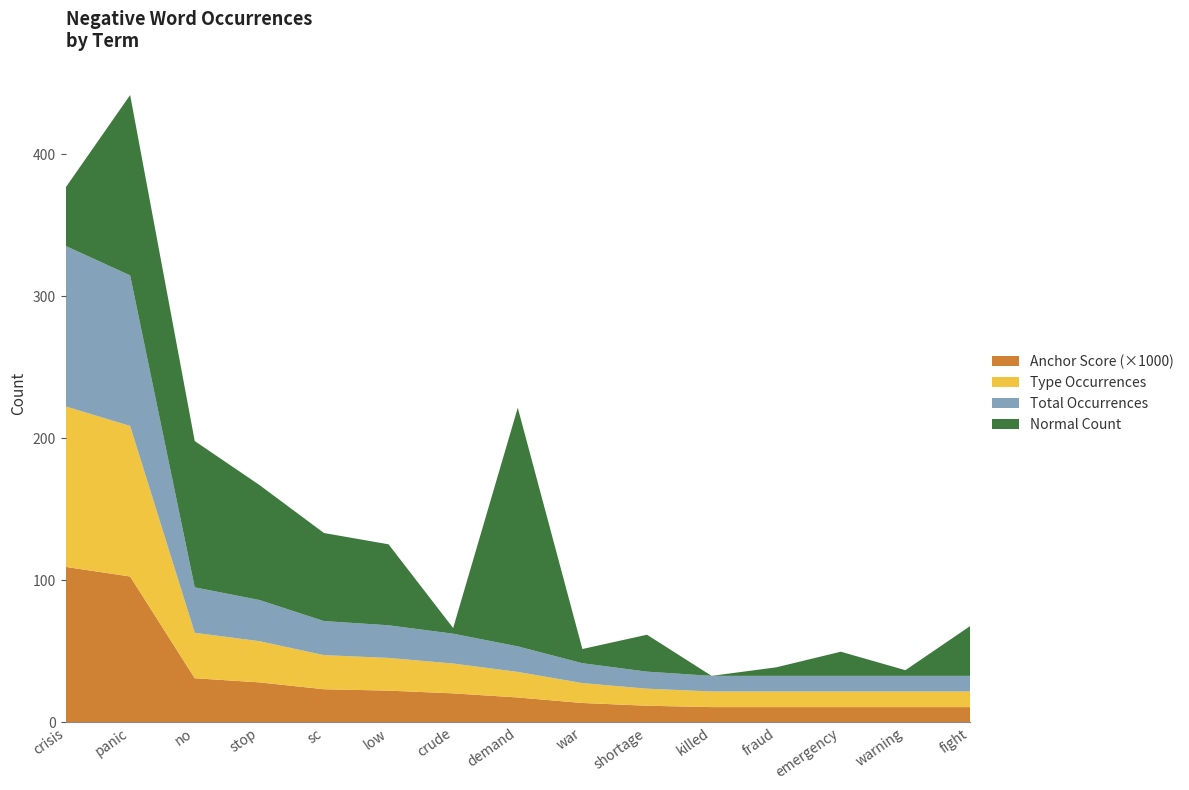

Reading left to right, transcribe all the data shown in this chart.

negative anchor score: 0.1	0.1	0.0	0.0	0.0	0.0	0.0	0.0	0.0	0.0	0.0	0.0	0.0	0.0	0.0
type occurences (neg): 113.0	106.0	32.0	29.0	24.0	23.0	21.0	18.0	14.0	12.0	11.0	11.0	11.0	11.0	11.0
total occurences (neg): 113.0	106.0	32.0	29.0	24.0	23.0	21.0	18.0	14.0	12.0	11.0	11.0	11.0	11.0	11.0
normal (neg): 41.0	127.0	103.0	81.0	62.0	57.0	4.0	168.0	10.0	26.0	0.0	6.0	17.0	4.0	35.0